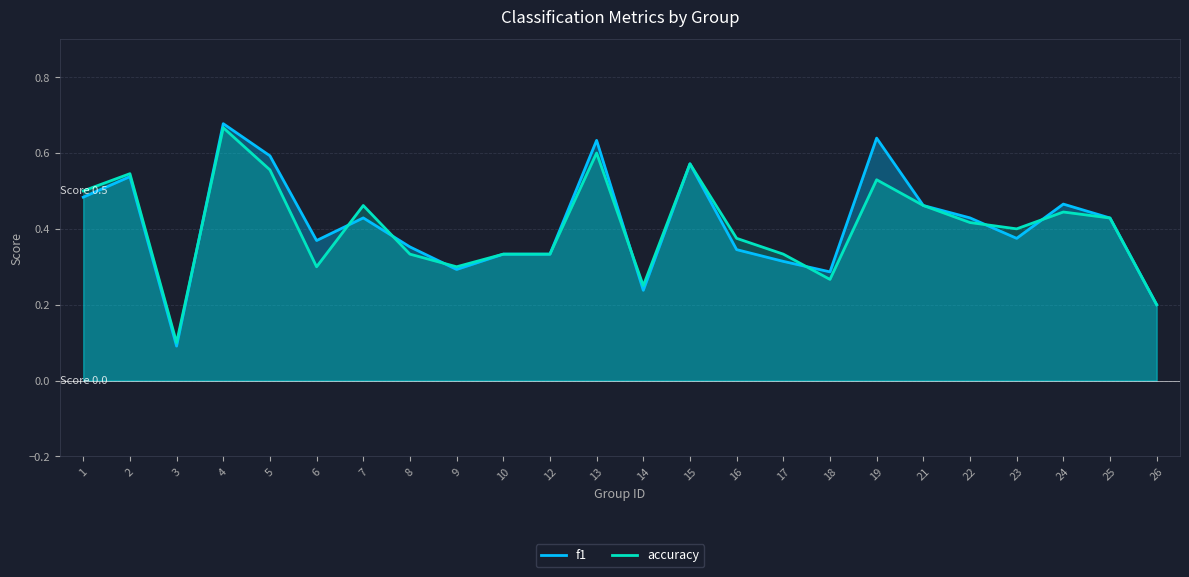

At which category is the sum across all series the highest?

4